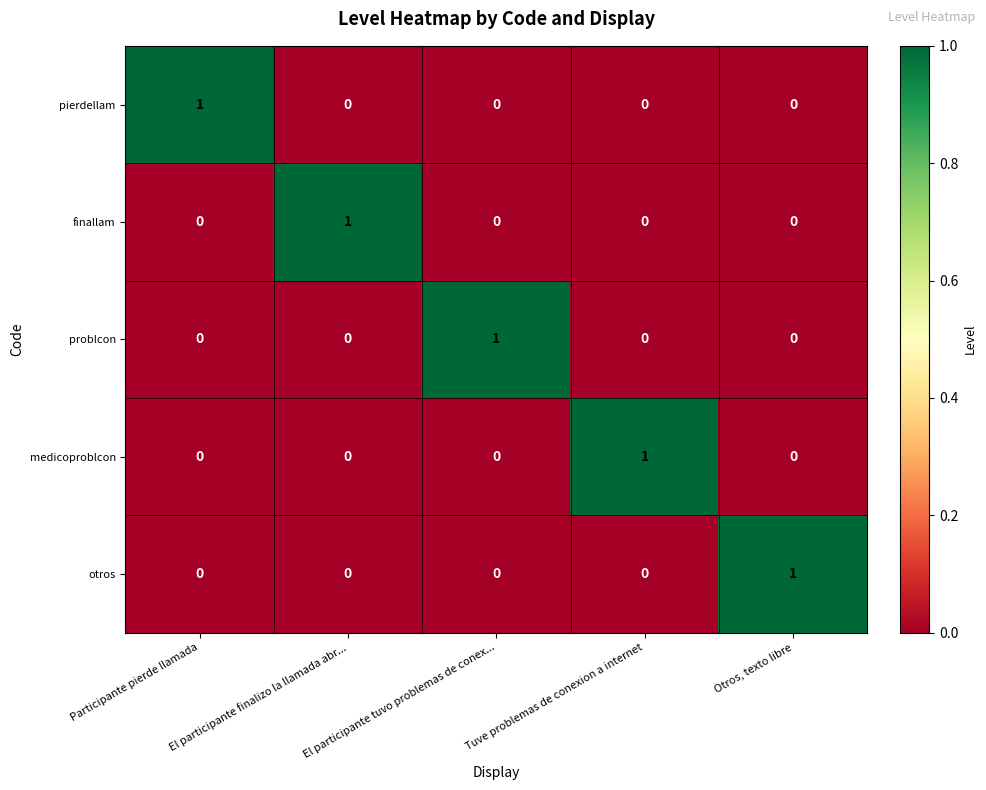

Count the problcon values in the range 0 to 1.

5